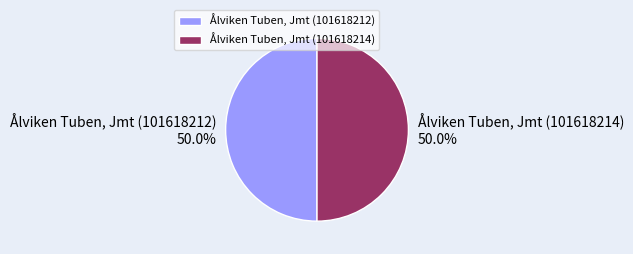

The Ålviken Tuben, Jmt (101618212) slice represents 43% of the pie. True or false?

False